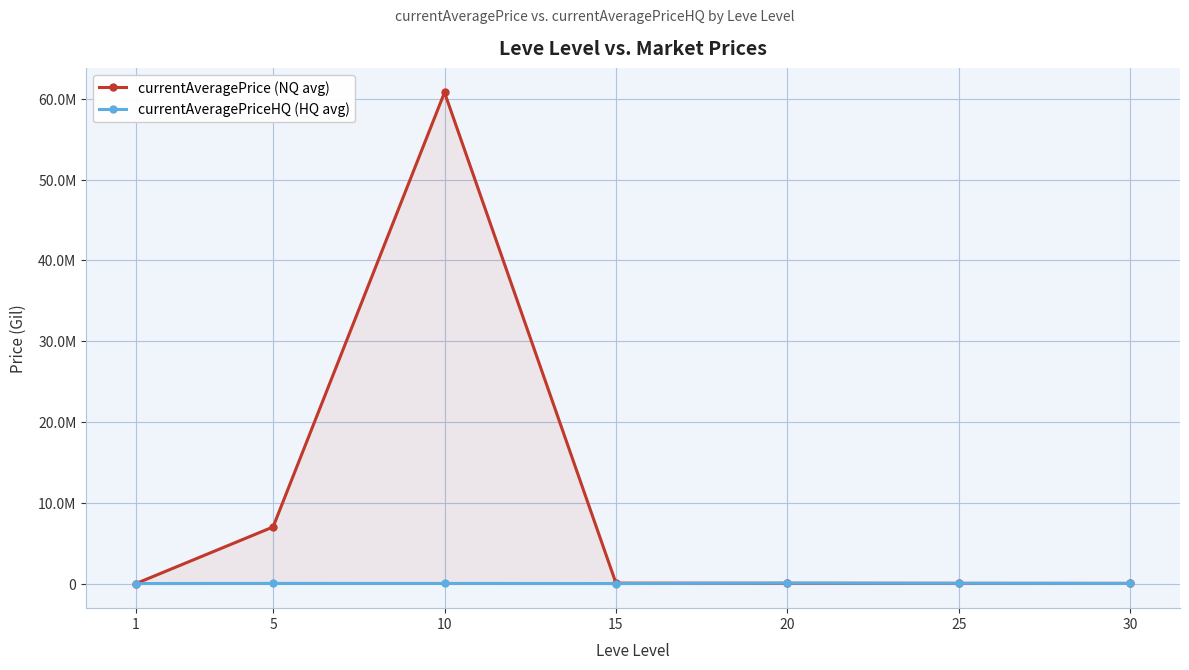

How many values in the currentAveragePriceHQ (HQ avg) series exceed 20005?

3